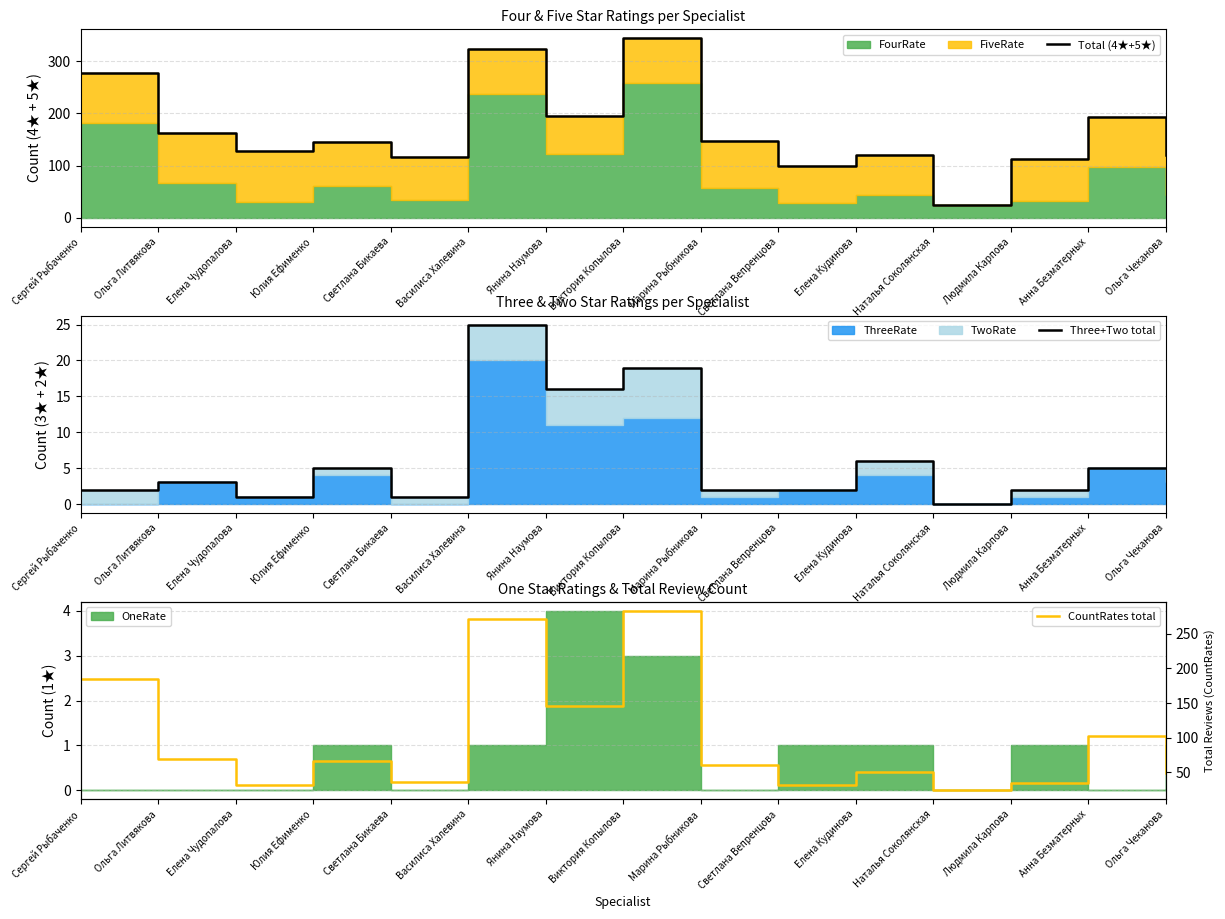

Which series has the widest spread of values?

Total (4★+5★)